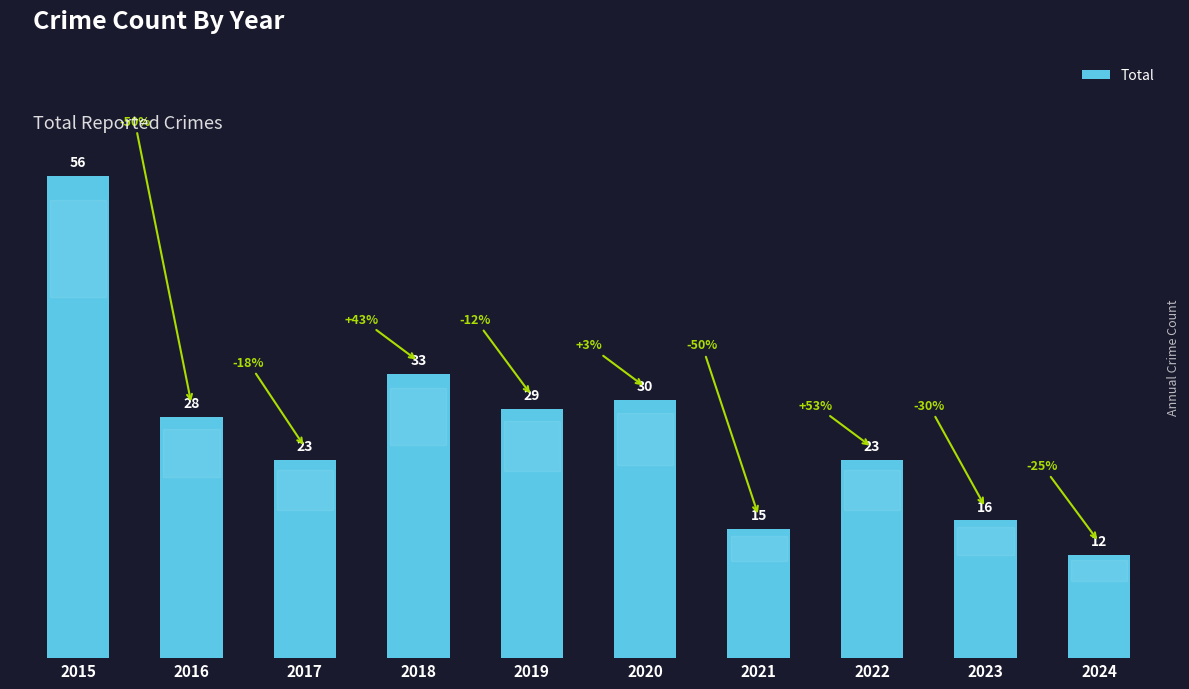

The chart shows a value of 16 at 2023. True or false?

True